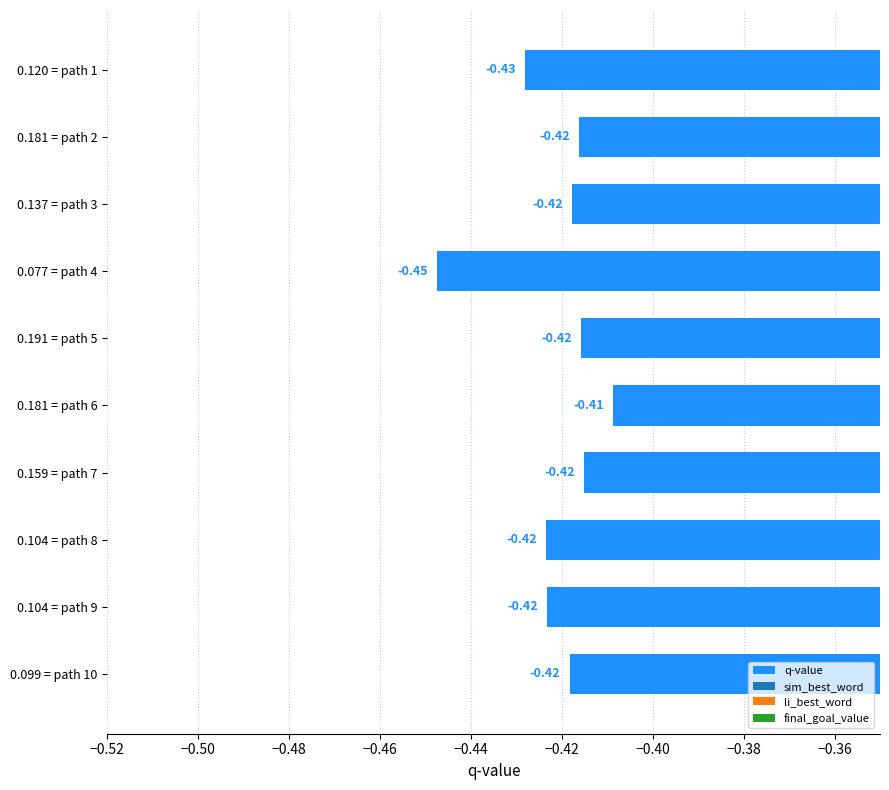

How many bars are there in total?

10